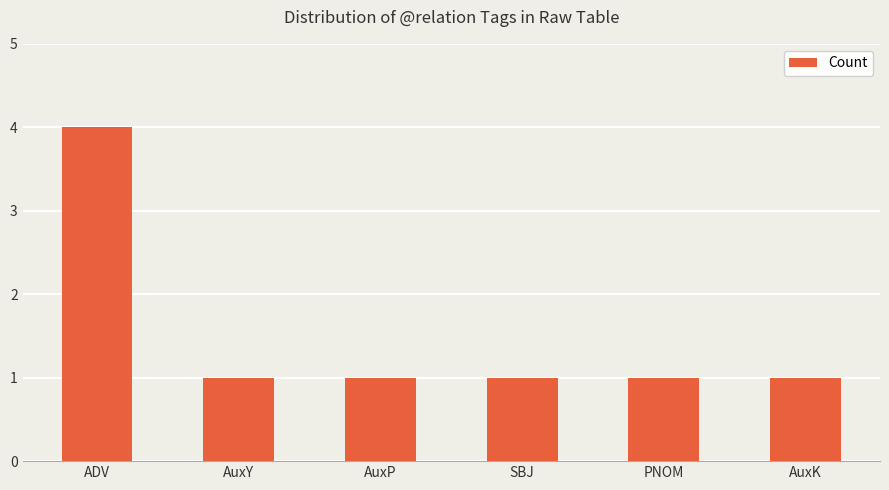

What is the average value?

2